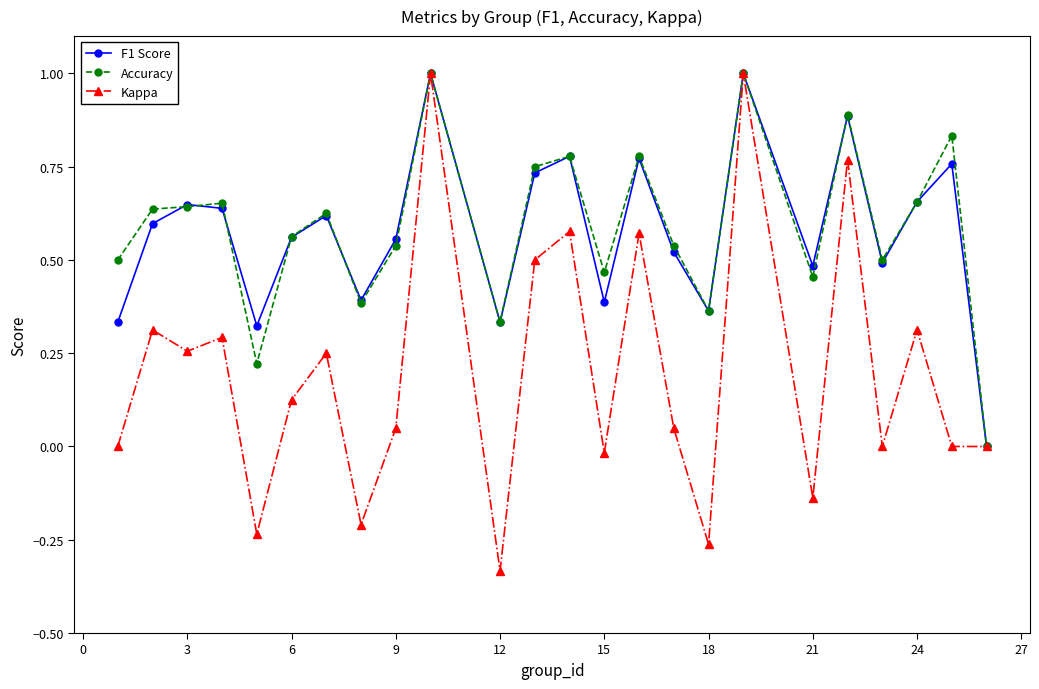

True or false: Accuracy has more than 1 interior local peaks.

True